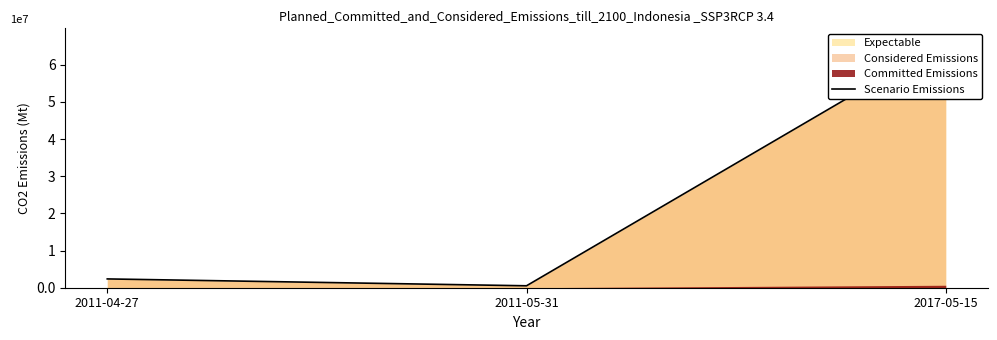

What is the label of the 2nd point from the left?

2011-05-31